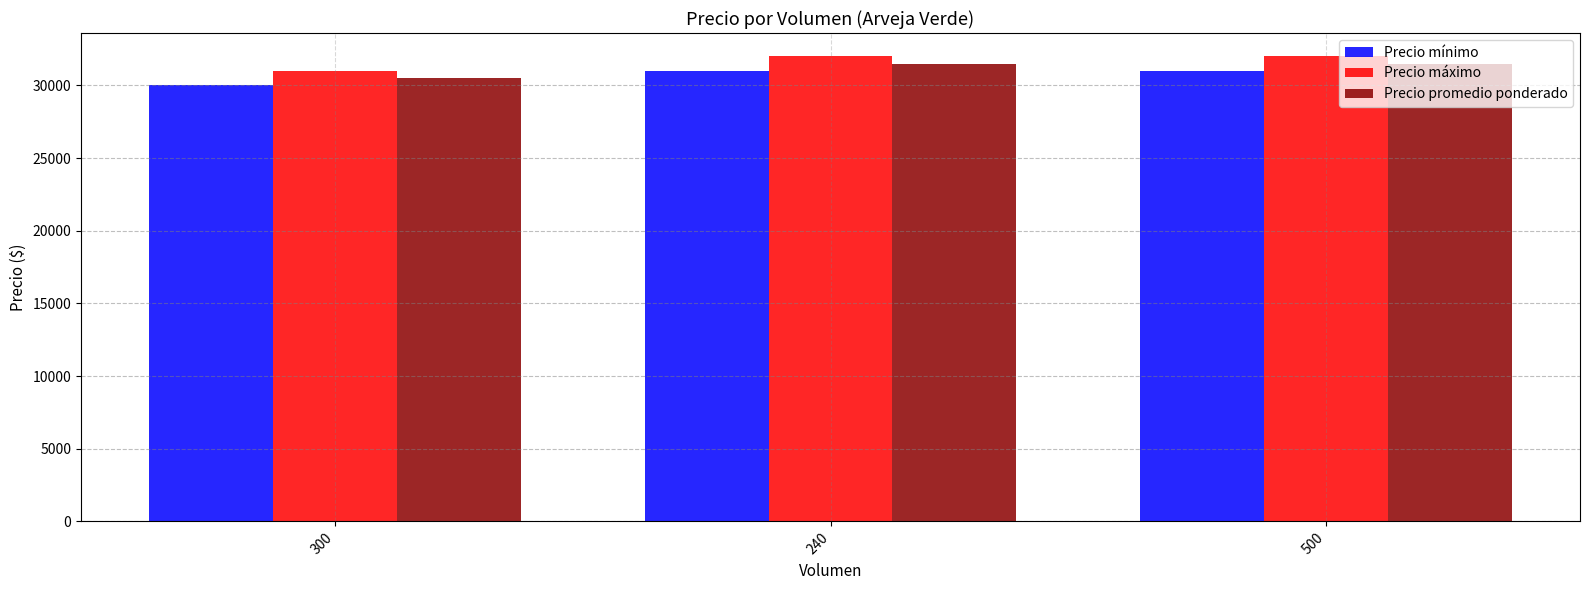

Does the chart contain any negative values?

No